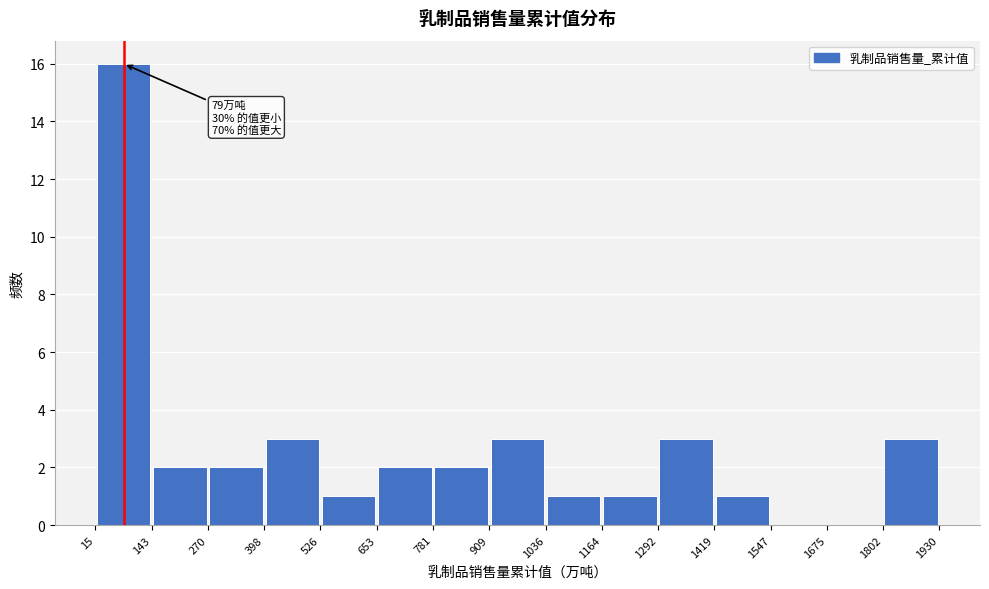

Over which range of the x-axis is the bar tallest?

15 to 143